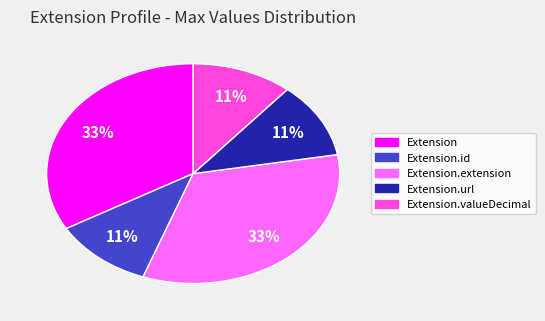

To the nearest percent, what is the difference between the largest and smallest slice percentages?

22%